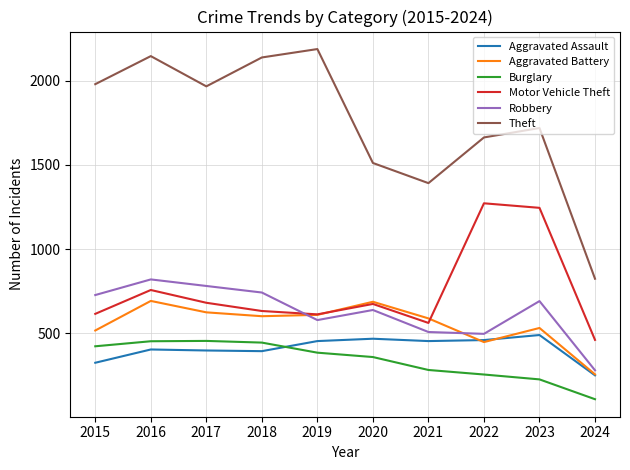

Where is Burglary nearest to the value 279?

2021